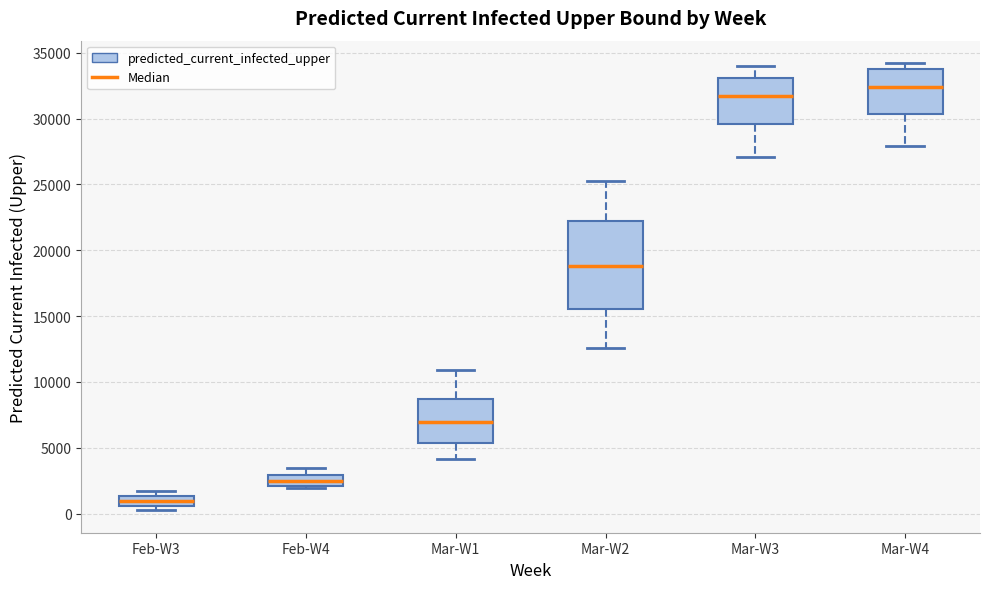

Where is the lower edge of the box for Feb-W3 on the y-axis? The values are not printed on the chart, so give them approximately, as read against the axis.

500